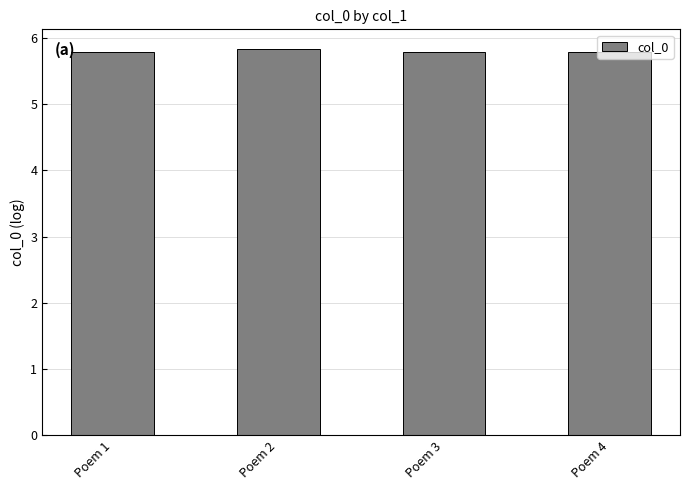

Is it true that the value at Poem 4 is 3.4?

False